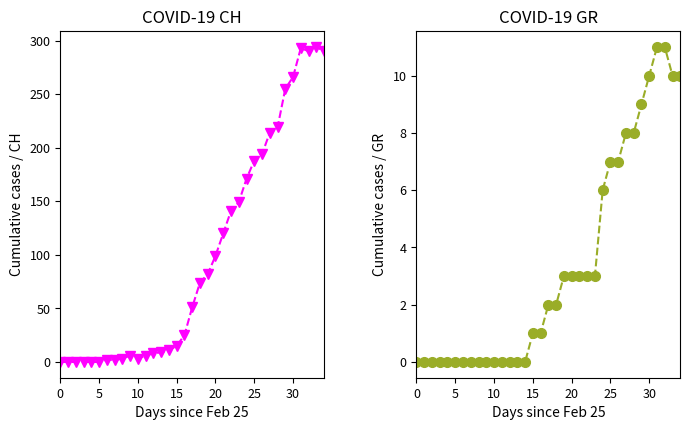

Rank the series by their average value, from lowest to highest.

GR, CH